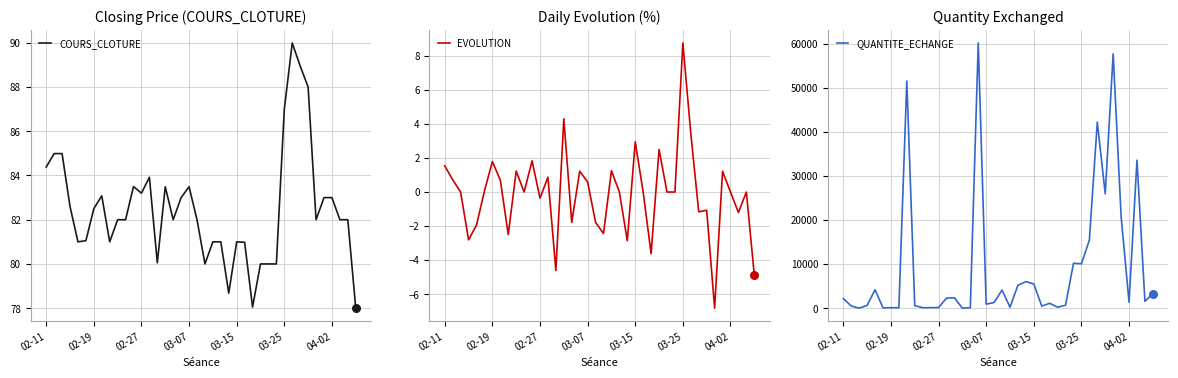

Which series has the largest total across all categories?

QUANTITE_ECHANGE